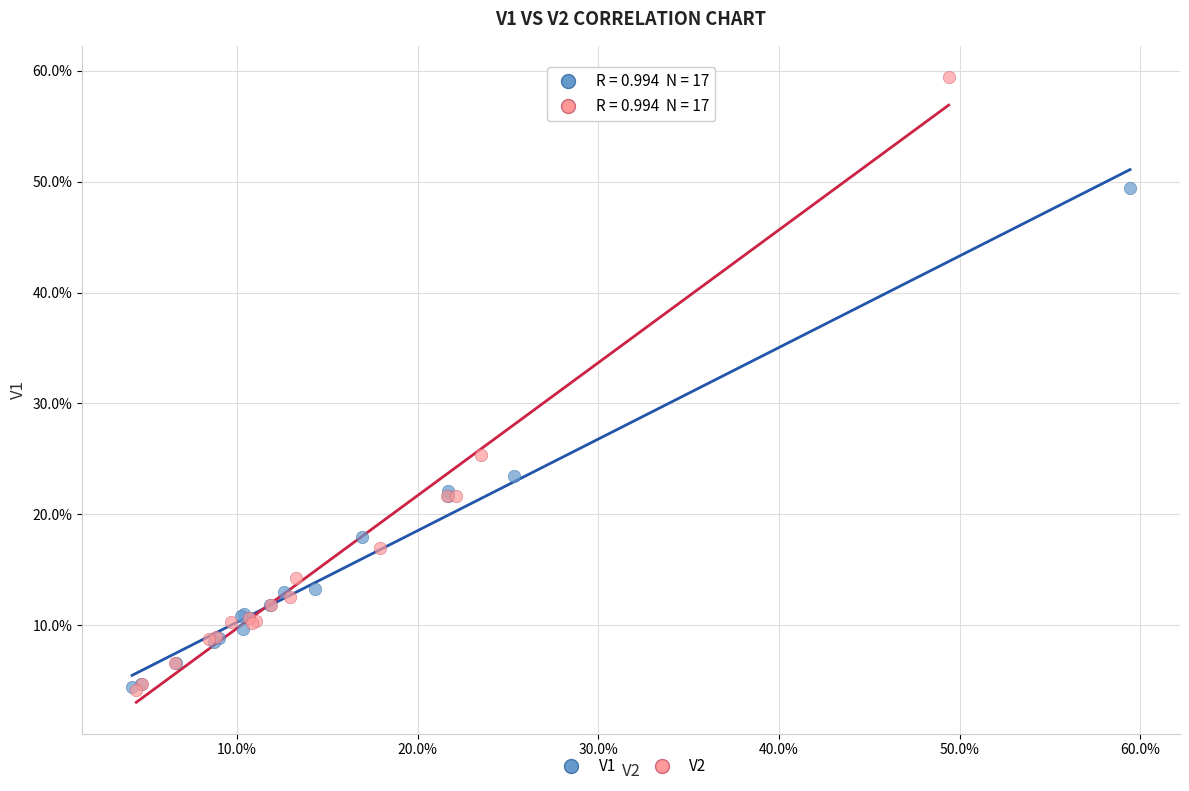

What are all the series names shown in the legend?

V1, V2